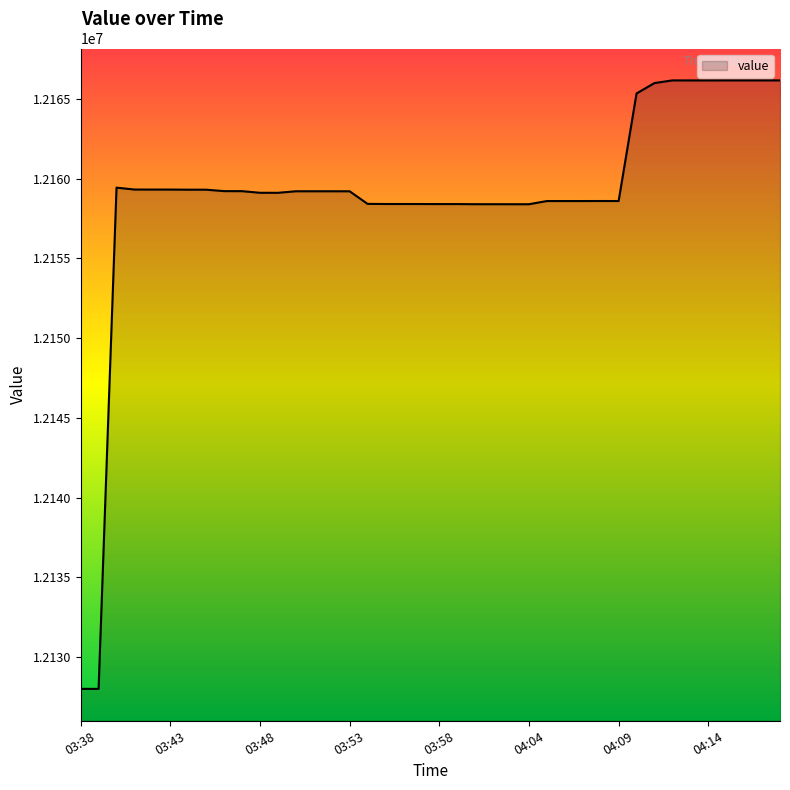

What is the smallest value displayed?

12128000